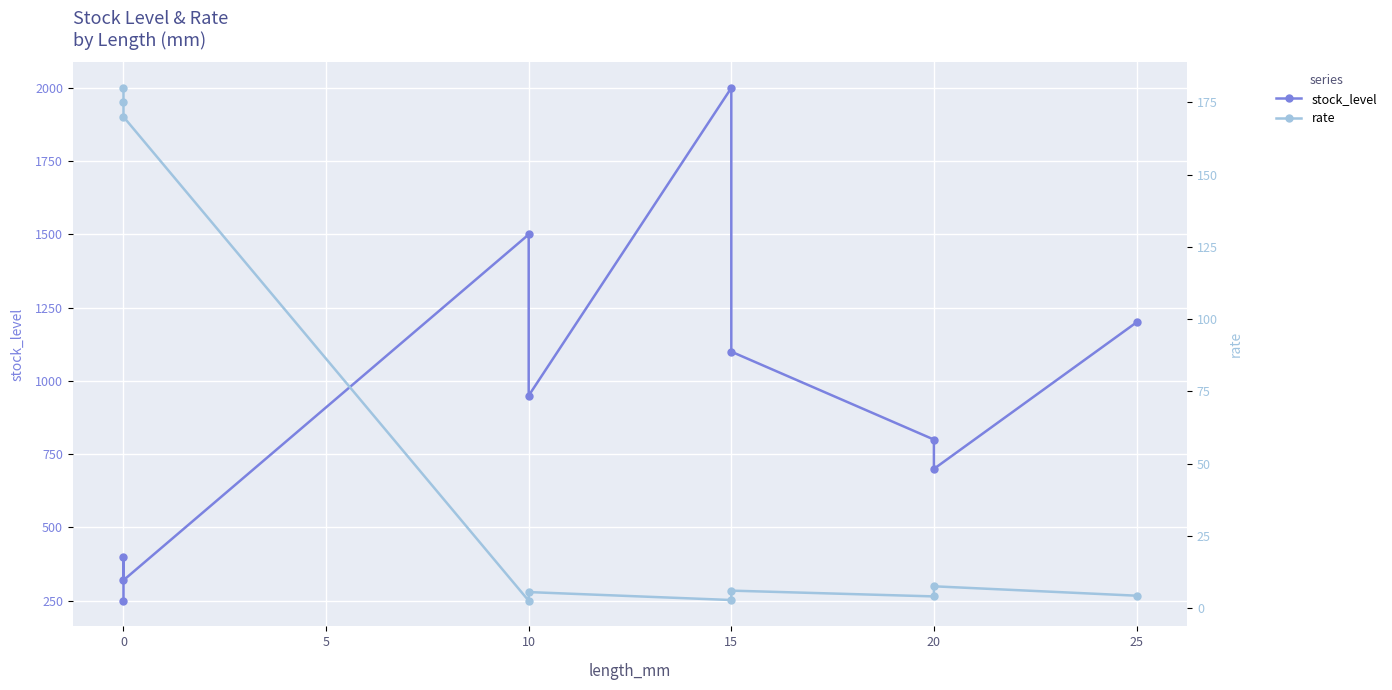

True or false: stock_level has a value of 942.7 at 20.

False